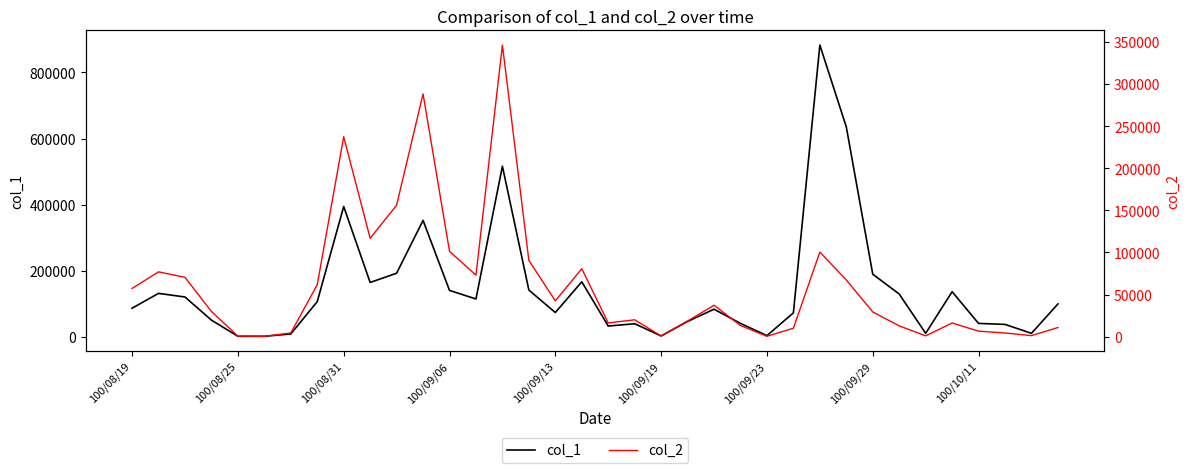

Reading left to right, what are all the values shown in this chart?

col_1: 86000	131000	120000	50000	1000	1000	8000	106000	394000	164000	192000	352000	140000	114000	516000	141000	73000	166000	32000	39000	2000	46000	83000	40000	3000	72000	883000	635000	189000	129000	10000	136000	40000	37000	10000	99000
col_2: 57270	77010	70500	30000	640	500	4450	61680	237420	116830	156180	288270	101420	73130	346300	90560	42580	80720	16360	20080	900	18580	37380	13310	510	10080	100460	67400	29340	12900	1000	16280	6600	4440	1300	10890